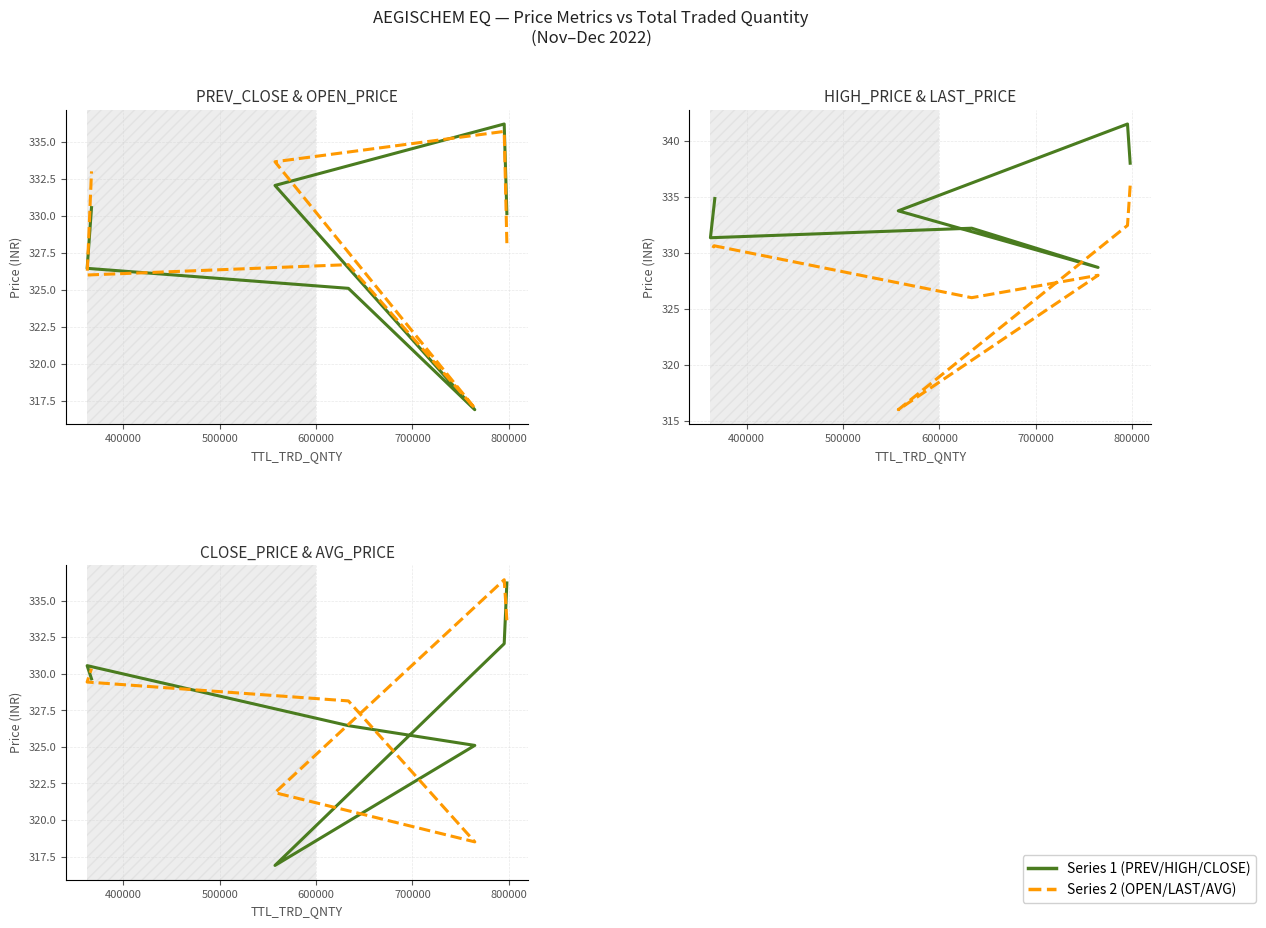

Between 400000 and 600000, which is larger?

400000